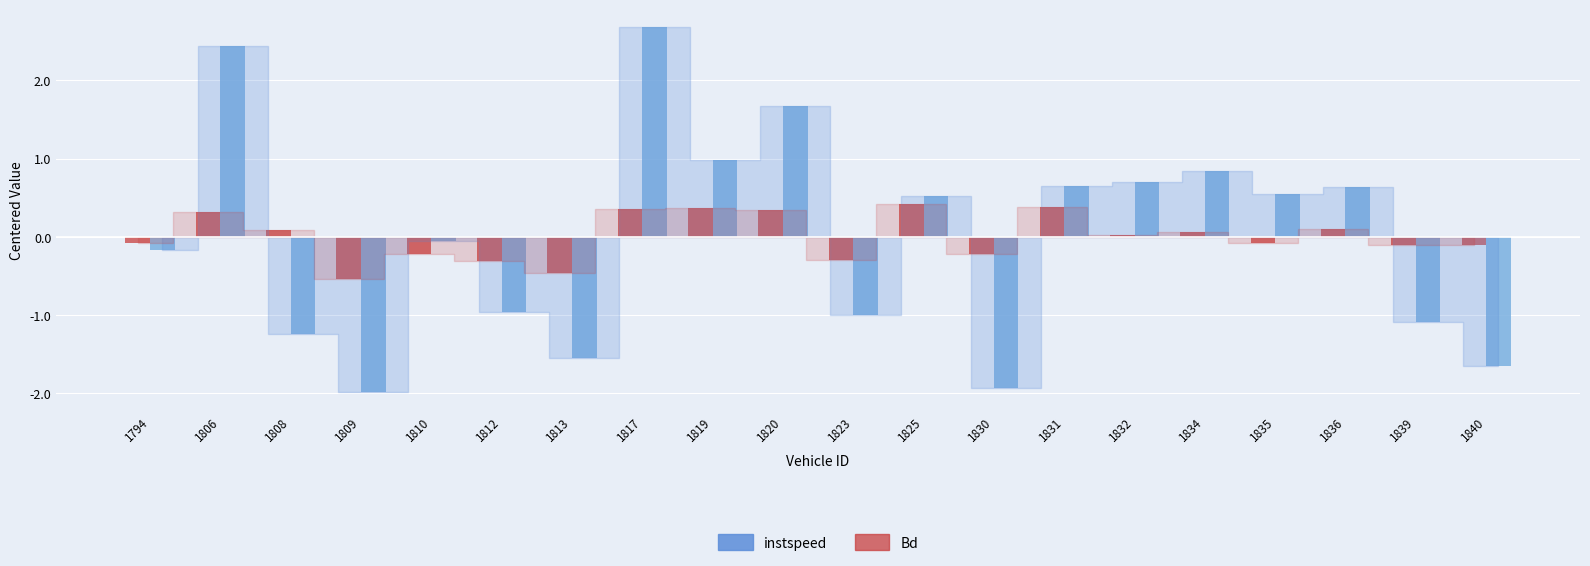

Between 1835 and 1836, which series saw the biggest shift?

Bd